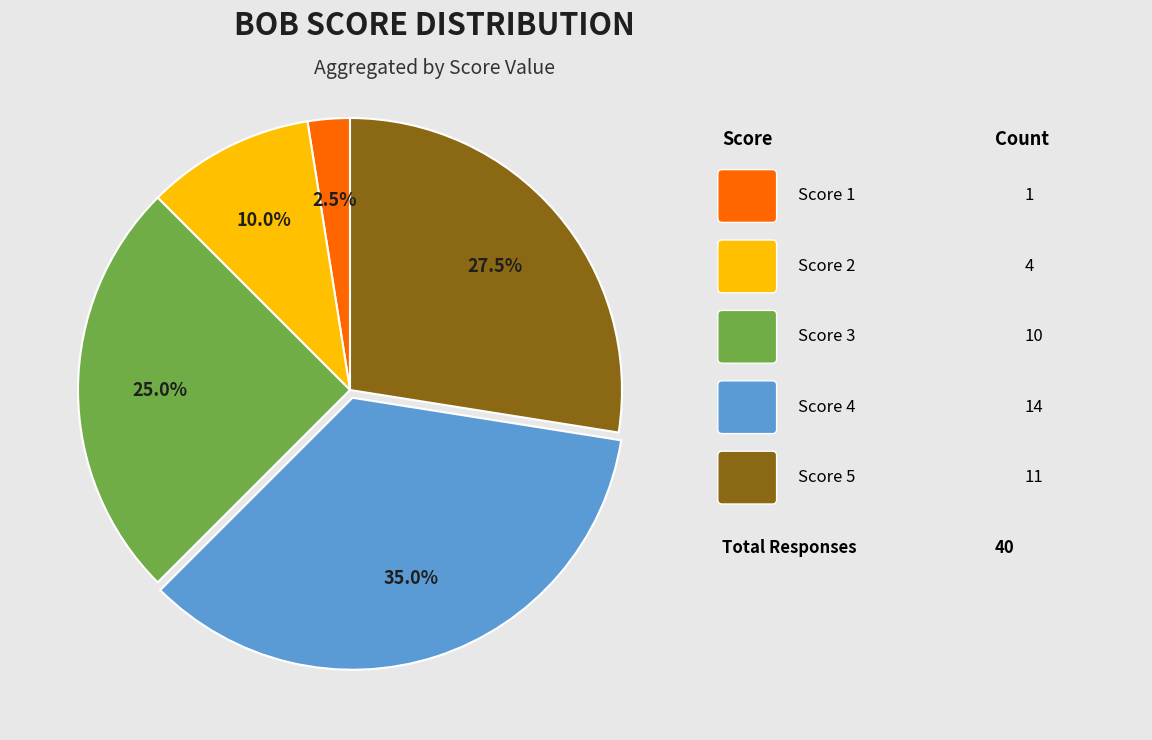

To the nearest percent, what is the average slice percentage?

20%